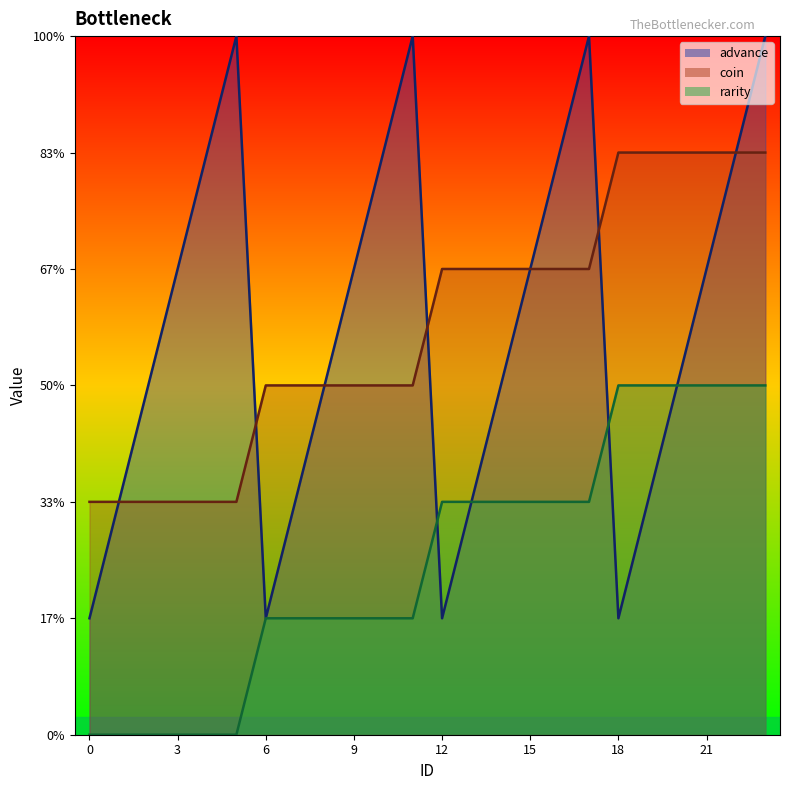

Reading left to right, extract all data points from this chart.

advance: 1	2	3	4	5	6	1	2	3	4	5	6	1	2	3	4	5	6	1	2	3	4	5	6
coin: 2	2	2	2	2	2	3	3	3	3	3	3	4	4	4	4	4	4	5	5	5	5	5	5
rarity: 0	0	0	0	0	0	1	1	1	1	1	1	2	2	2	2	2	2	3	3	3	3	3	3